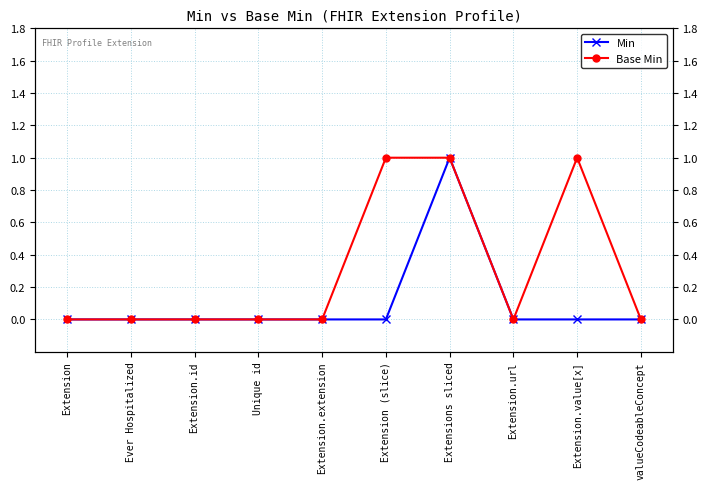

Which series has the largest total across all categories?

Base Min